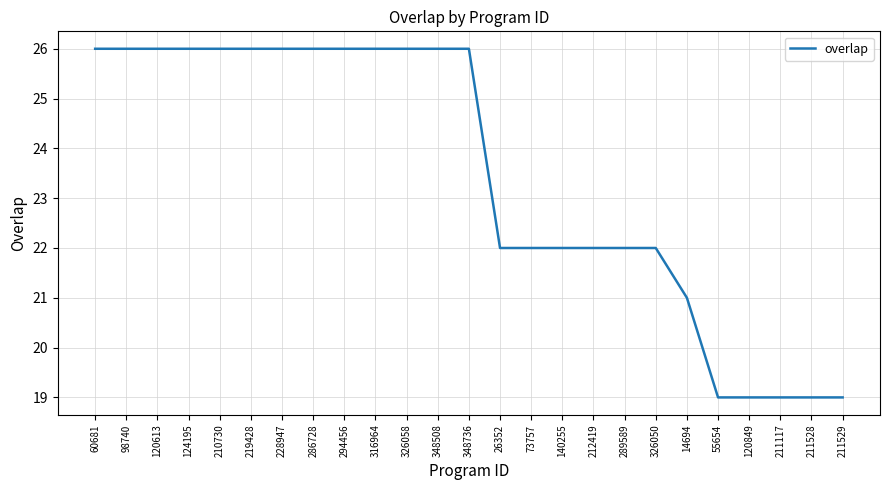

What is the minimum value shown in the chart?

19